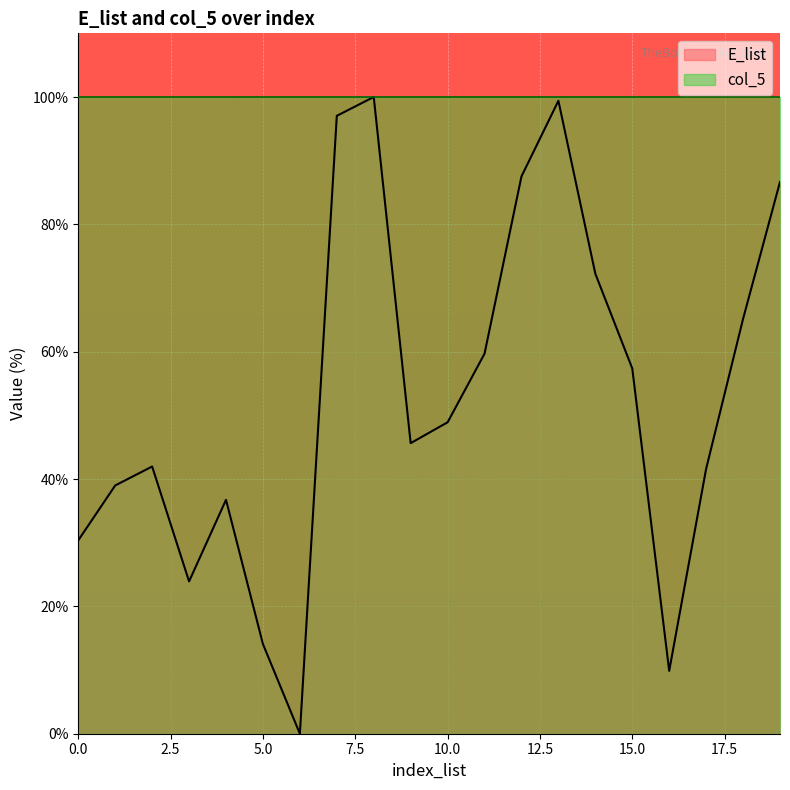

Reading right to left, what are all the values shown in this chart?

86.7	65.2	41.6	9.9	57.4	72.2	99.4	87.5	59.7	48.9	45.6	100.0	97.0	0.0	14.1	36.7	23.9	42.0	39.0	30.4